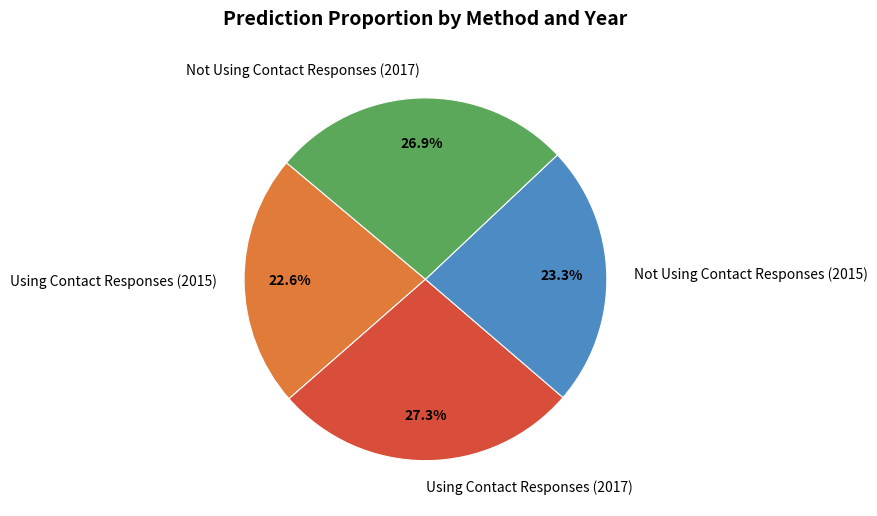

Count the number of slices in the pie.

4